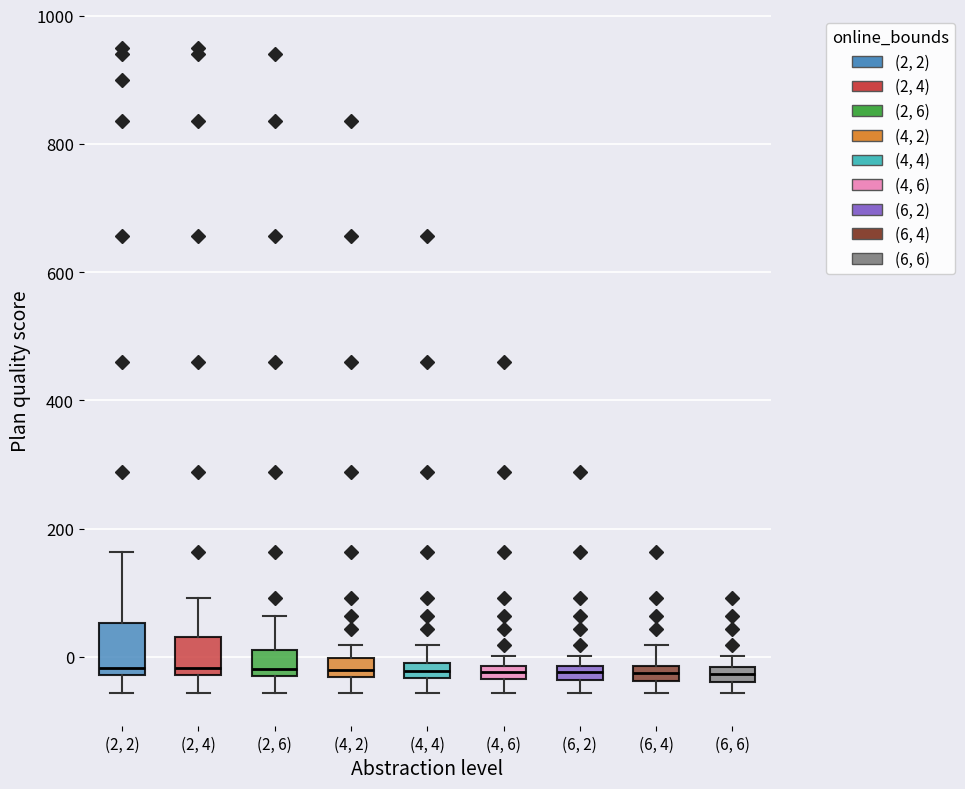

Where is the lower edge of the box for (2, 6) on the y-axis? The values are not printed on the chart, so give them approximately, as read against the axis.

-20